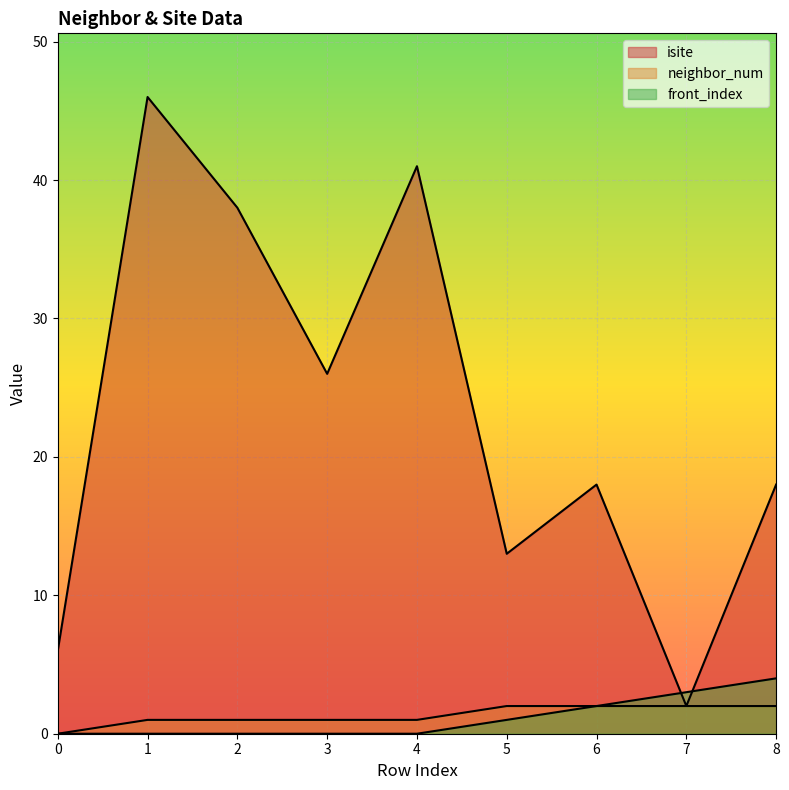

Does the chart display data point markers on the line(s)?

No